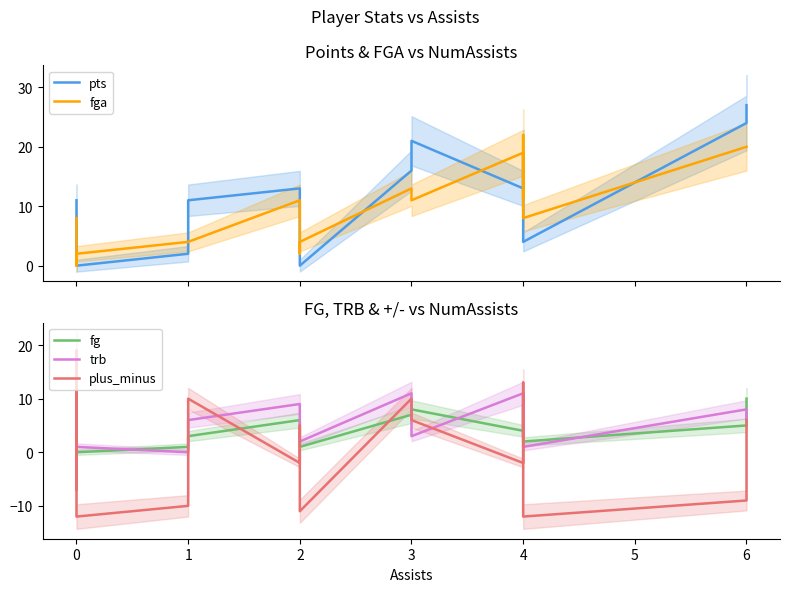

What is the difference between the second highest and second lowest values in the pts series?

24